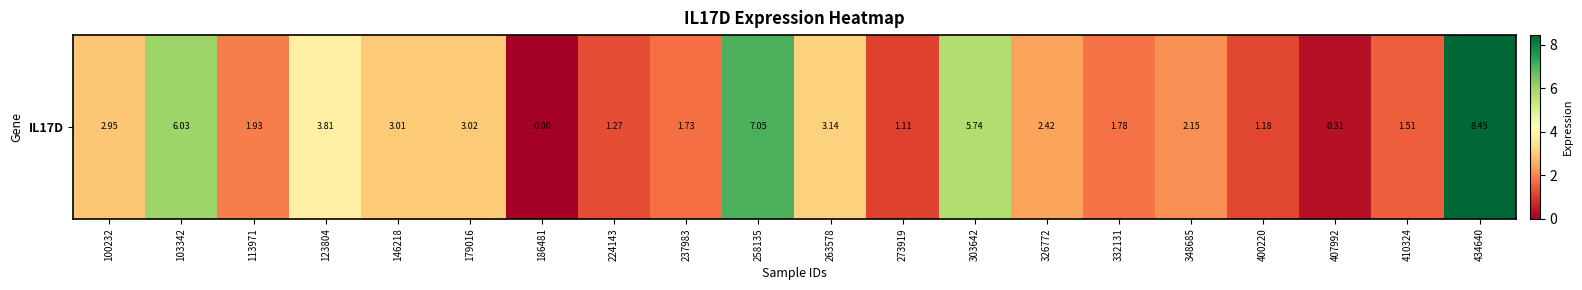

Rank the categories by value from lowest to highest.

186481, 407992, 273919, 400220, 224143, 410324, 237983, 332131, 113971, 348685, 326772, 100232, 146218, 179016, 263578, 123804, 303642, 103342, 258135, 434640